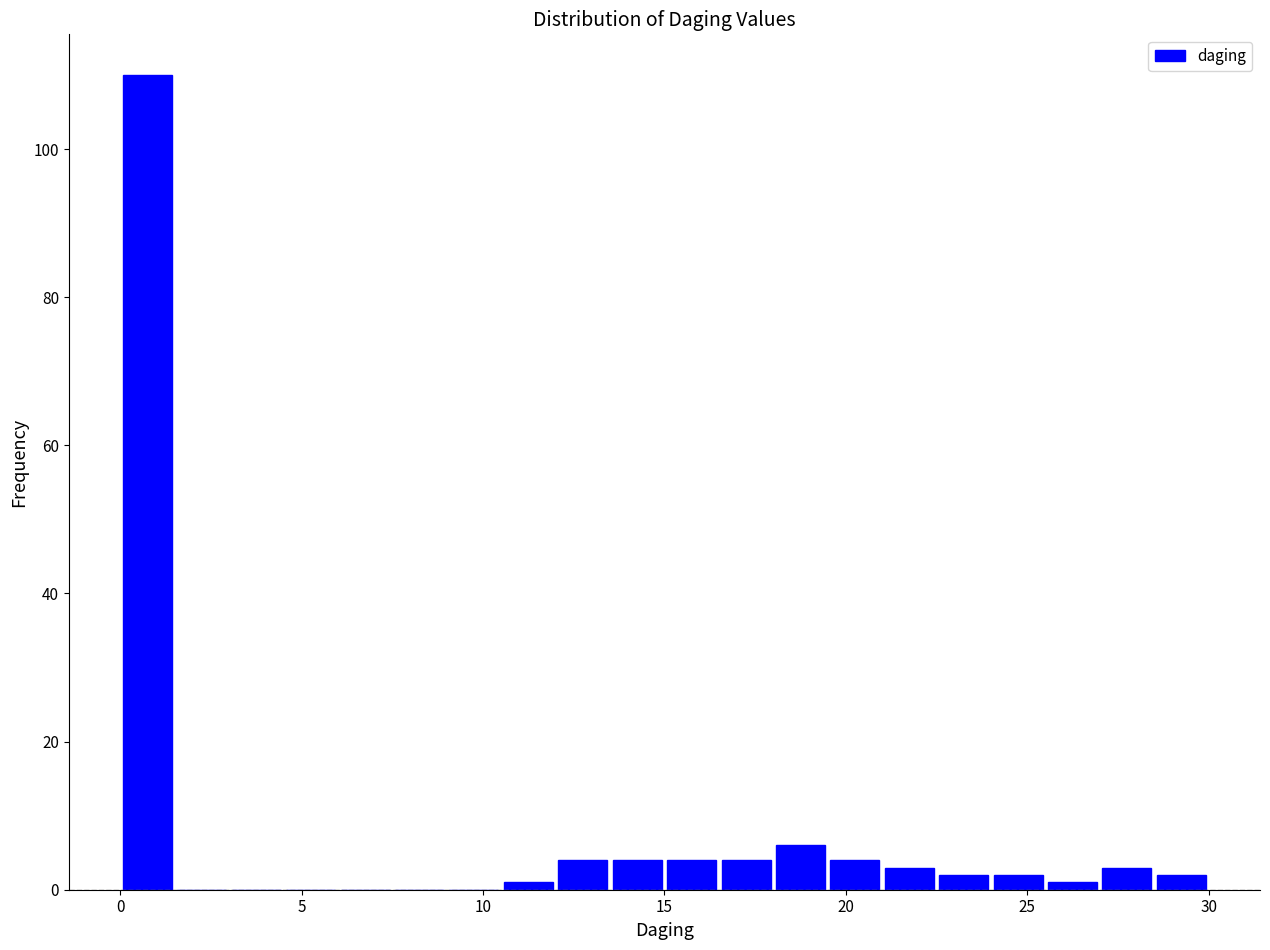

Around what value on the x-axis is the tallest bar? Give the approximate position of its centre, as read against the axis.

1.0